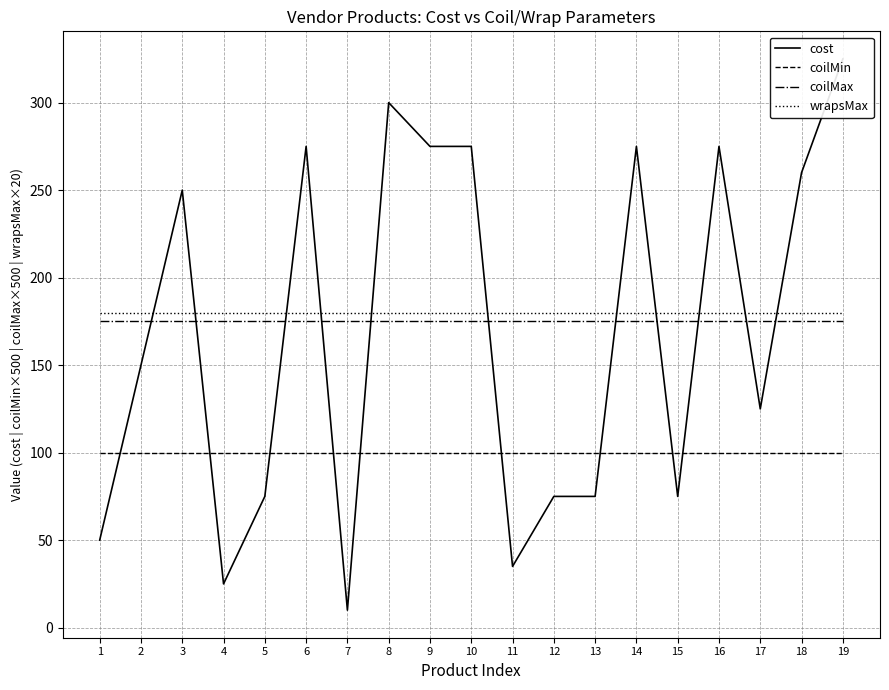

What is the value of the wrapsMax point at the 18th from the left?

180